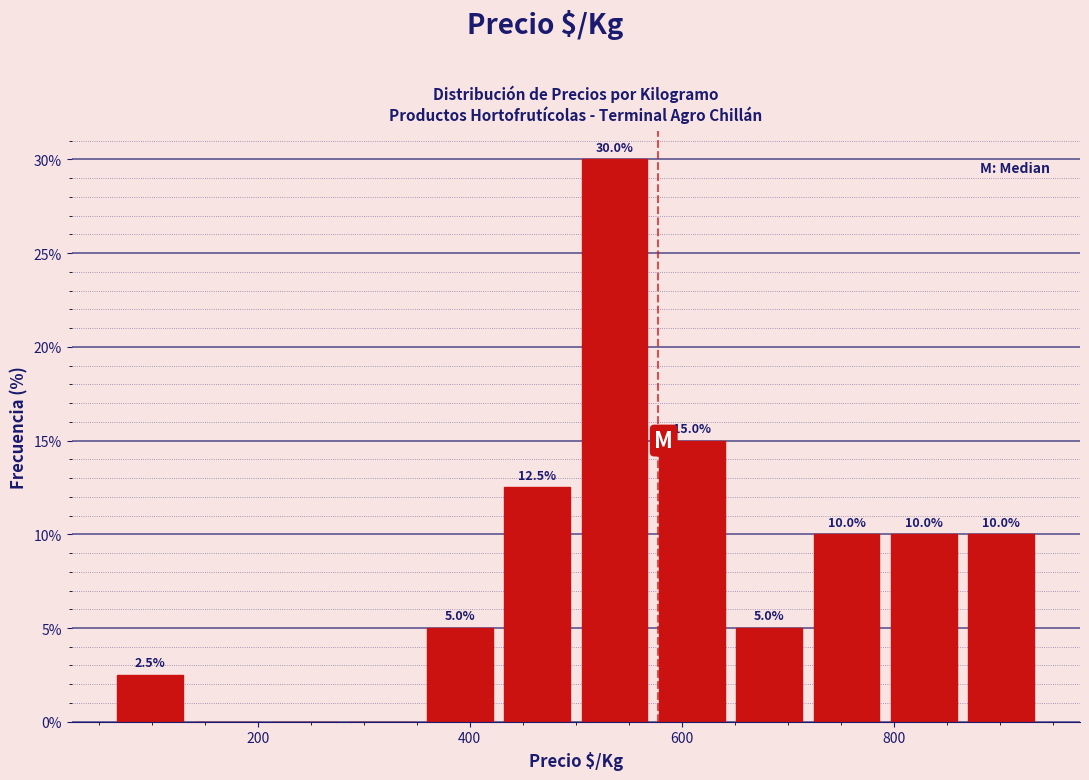

Around what value on the x-axis is the tallest bar? Give the approximate position of its centre, as read against the axis.

540